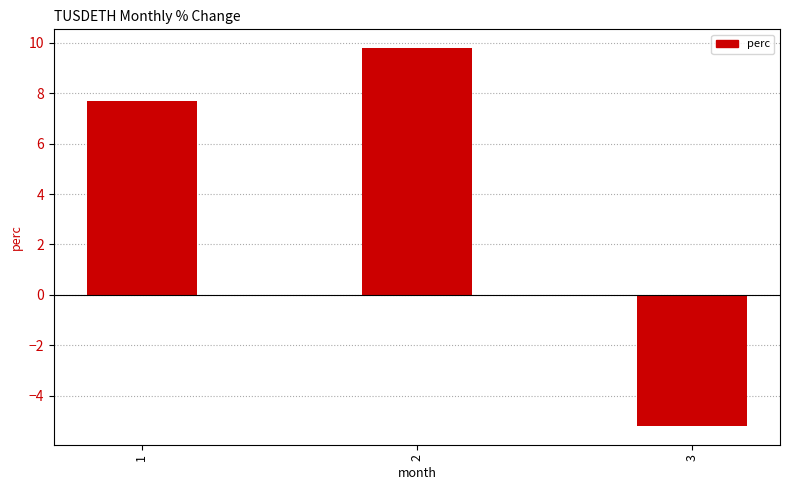

List the labels in order of value, largest first.

2, 1, 3